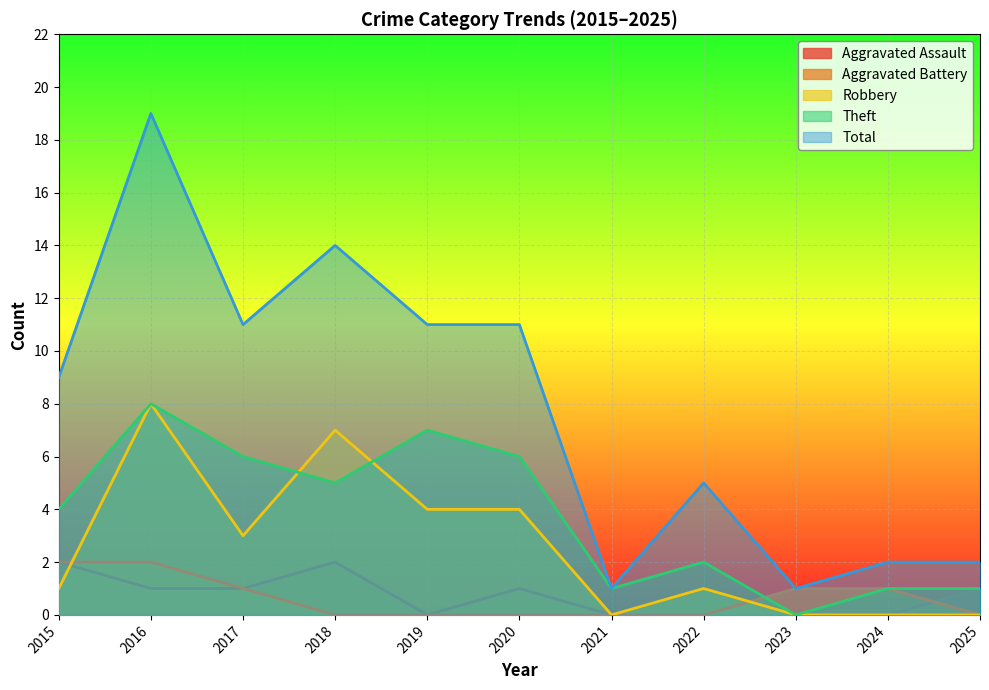

What is the sum of all Robbery values?

28